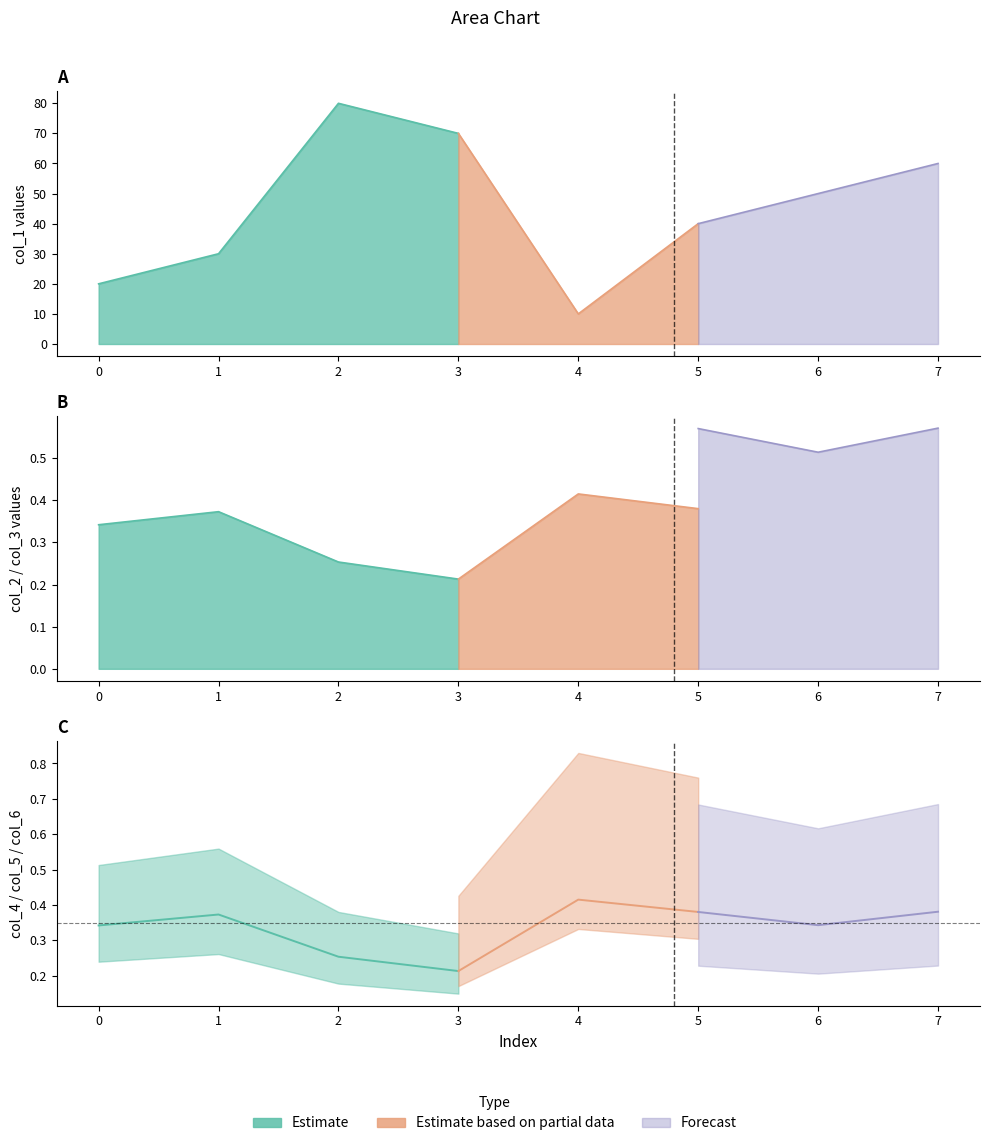

How many categories are shown in the chart?

8